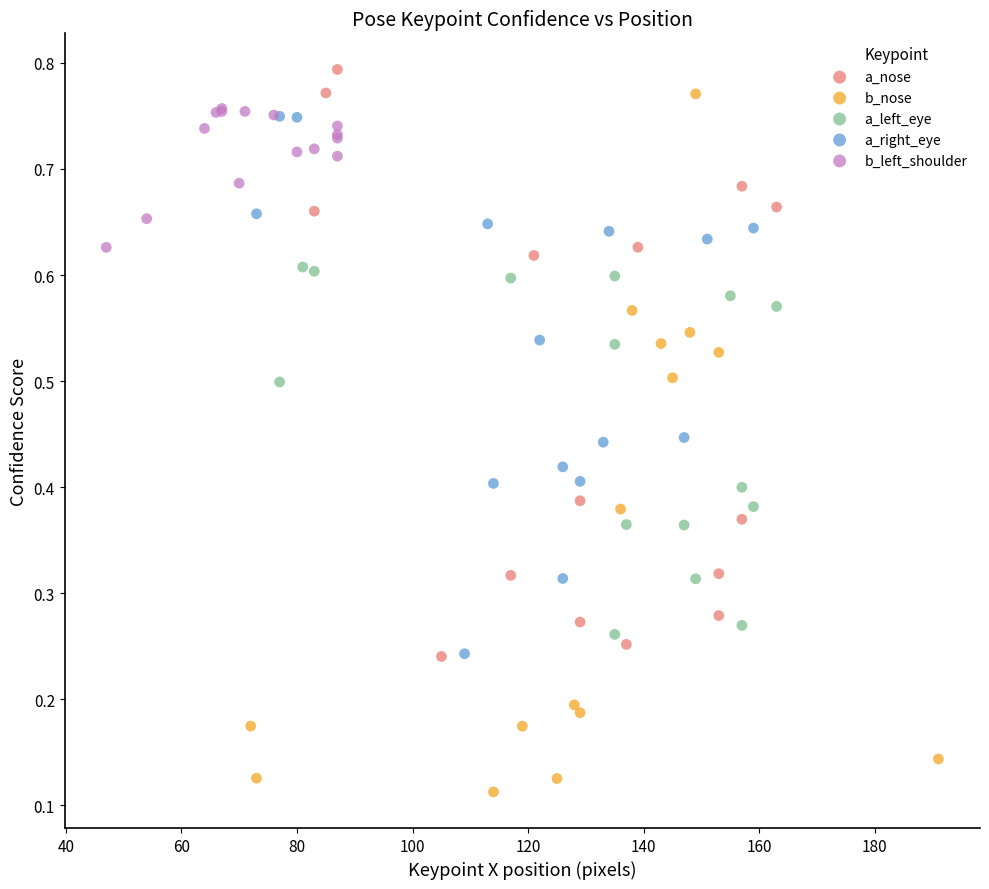

Which series has the widest spread of Y values?

b_nose